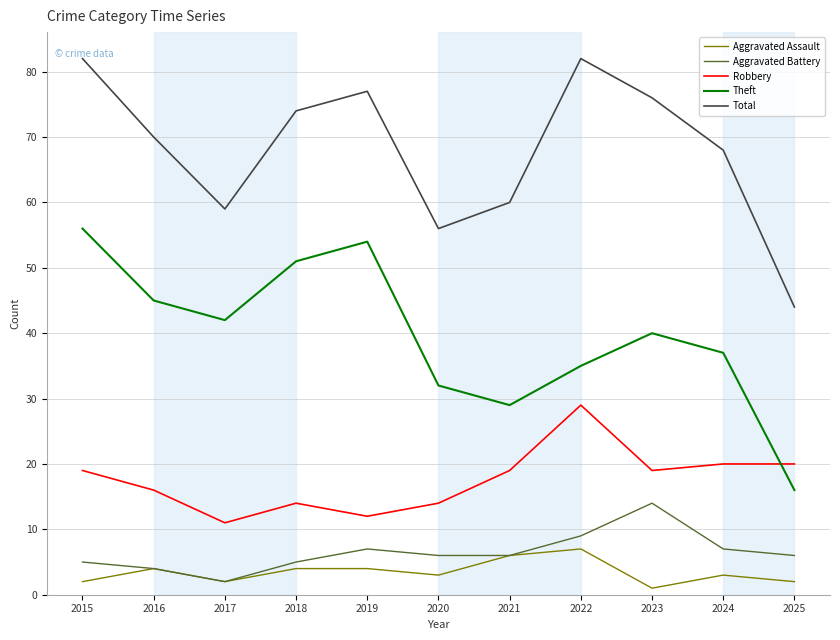

What is the difference between the highest and lowest values at 2025?

42